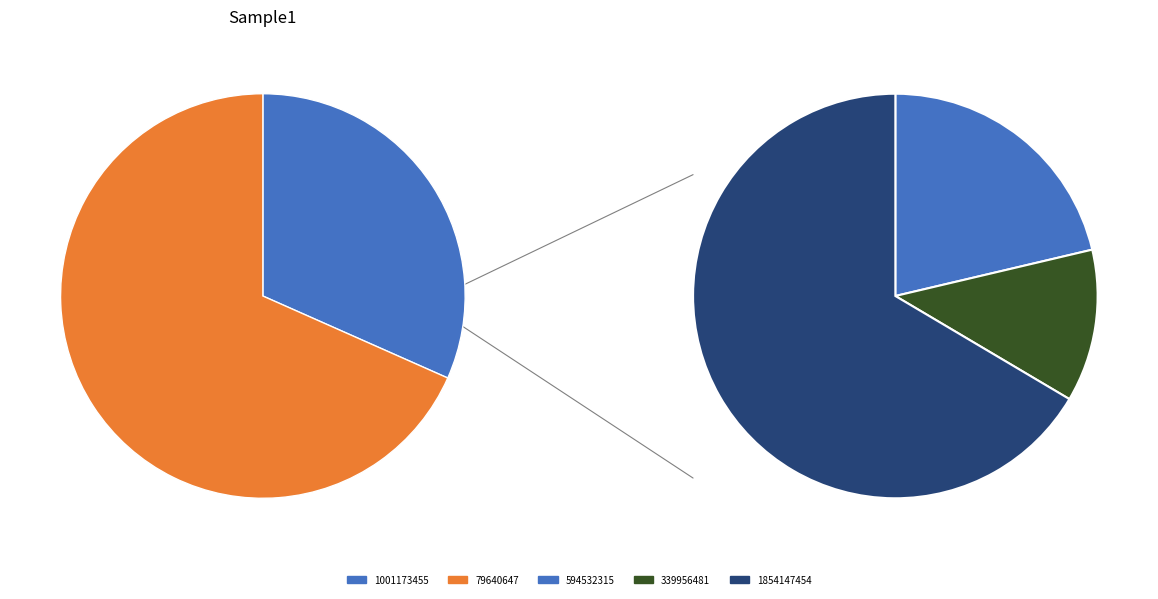

Does any single category account for the majority?

Yes